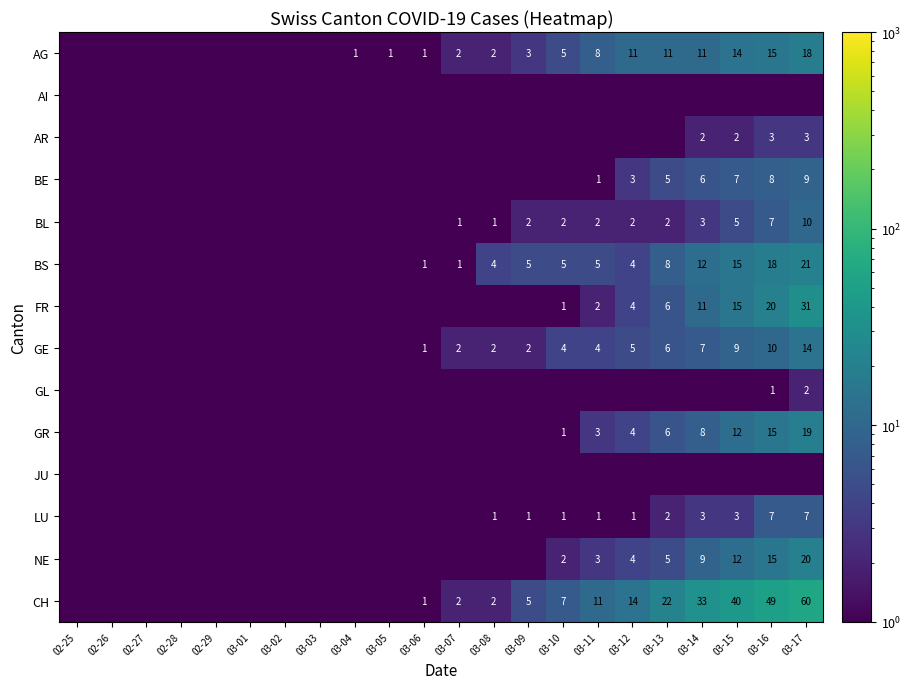

Is it true that AG equals 2.0 at 03-08?

True